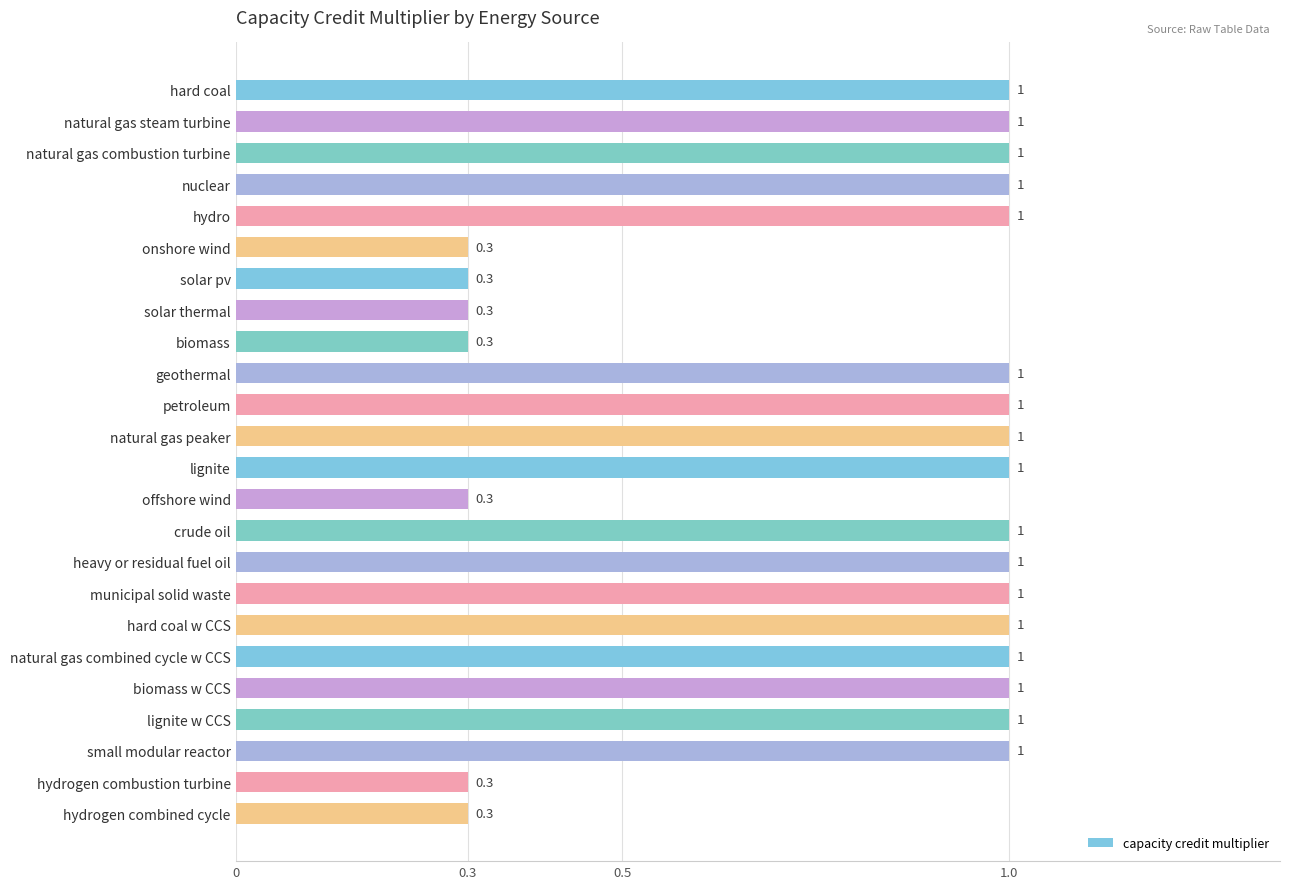

Is it true that the value at natural gas combined cycle w CCS is 1.7?

False